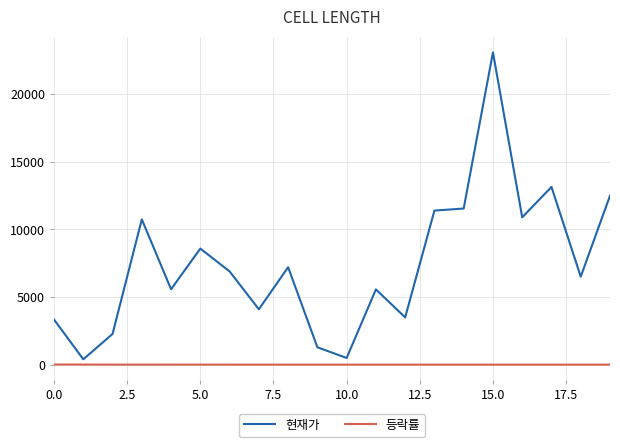

What is the minimum value for 등락률?

4.2